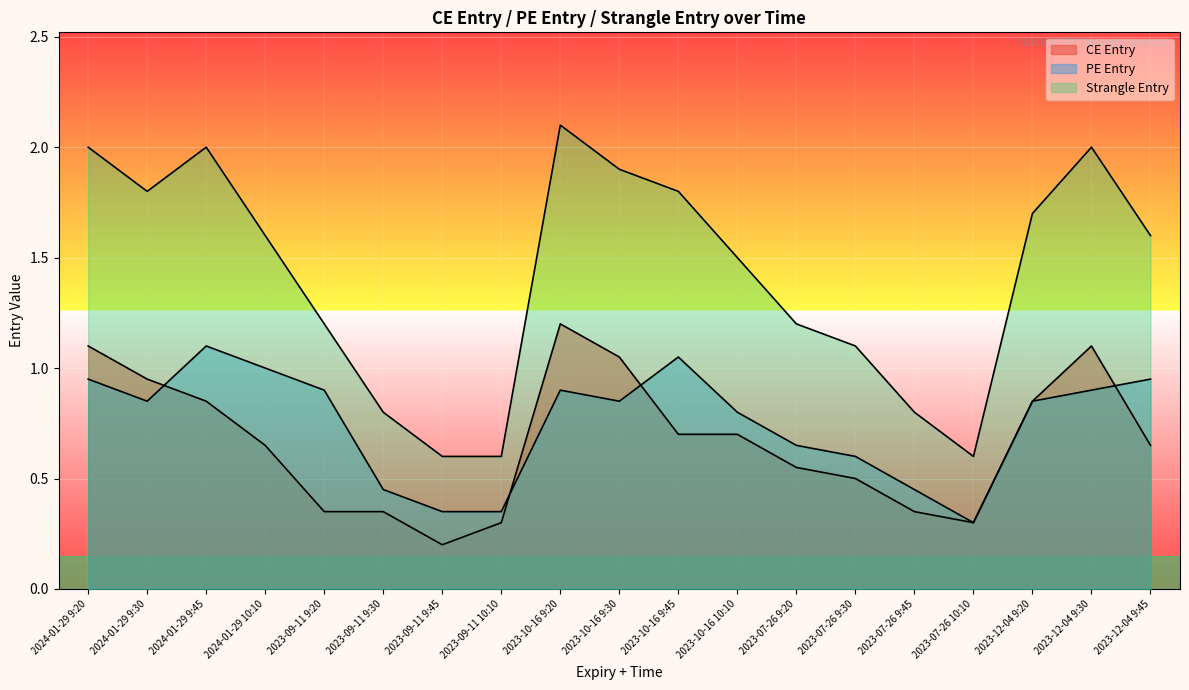

At which category does the chart reach its minimum across all series?

2023-09-11 9:45